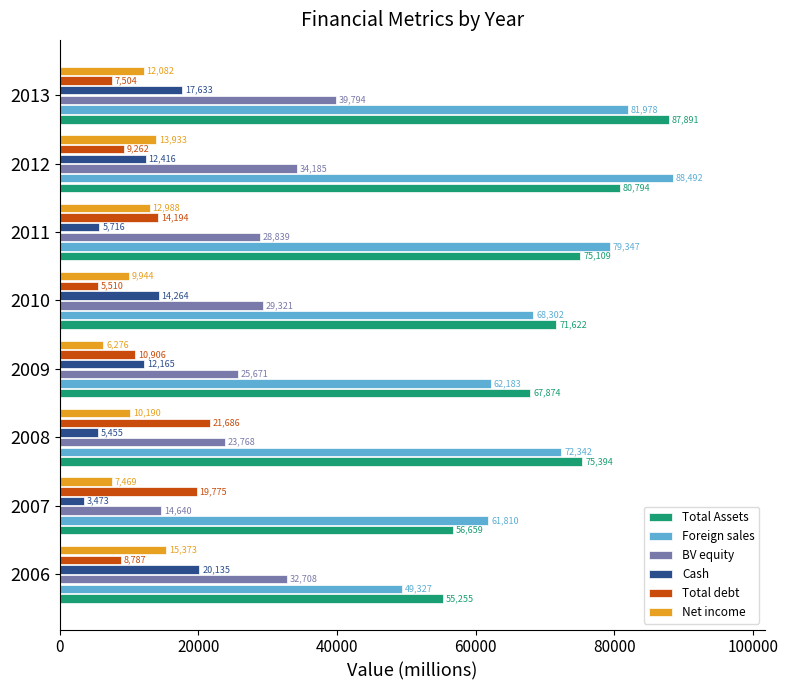

The Total Assets series shows 75394 at 2008. True or false?

True